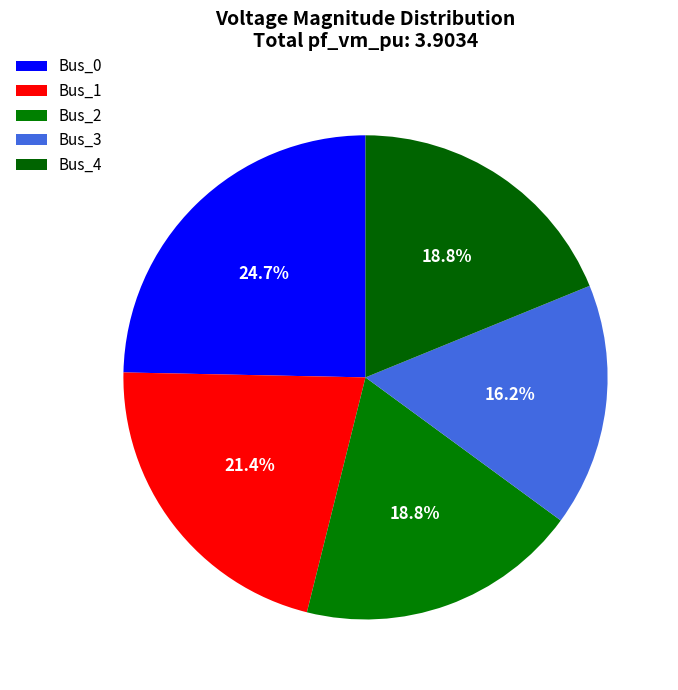

How many slices are in this pie chart?

5